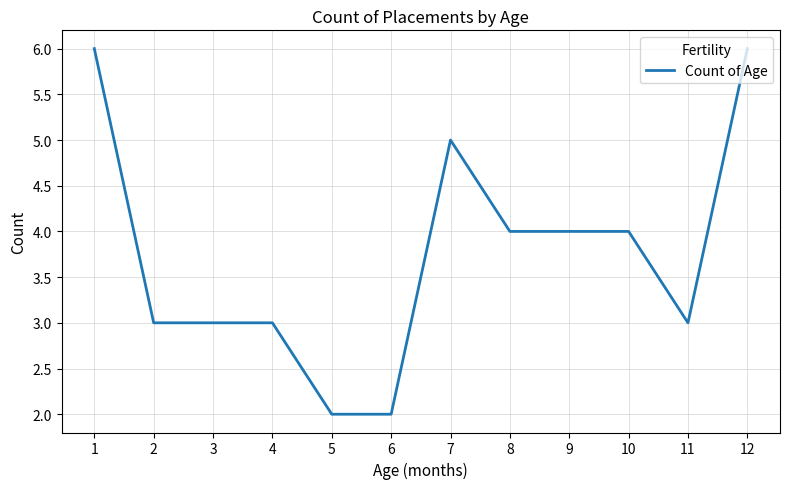

How many categories are shown in the chart?

12